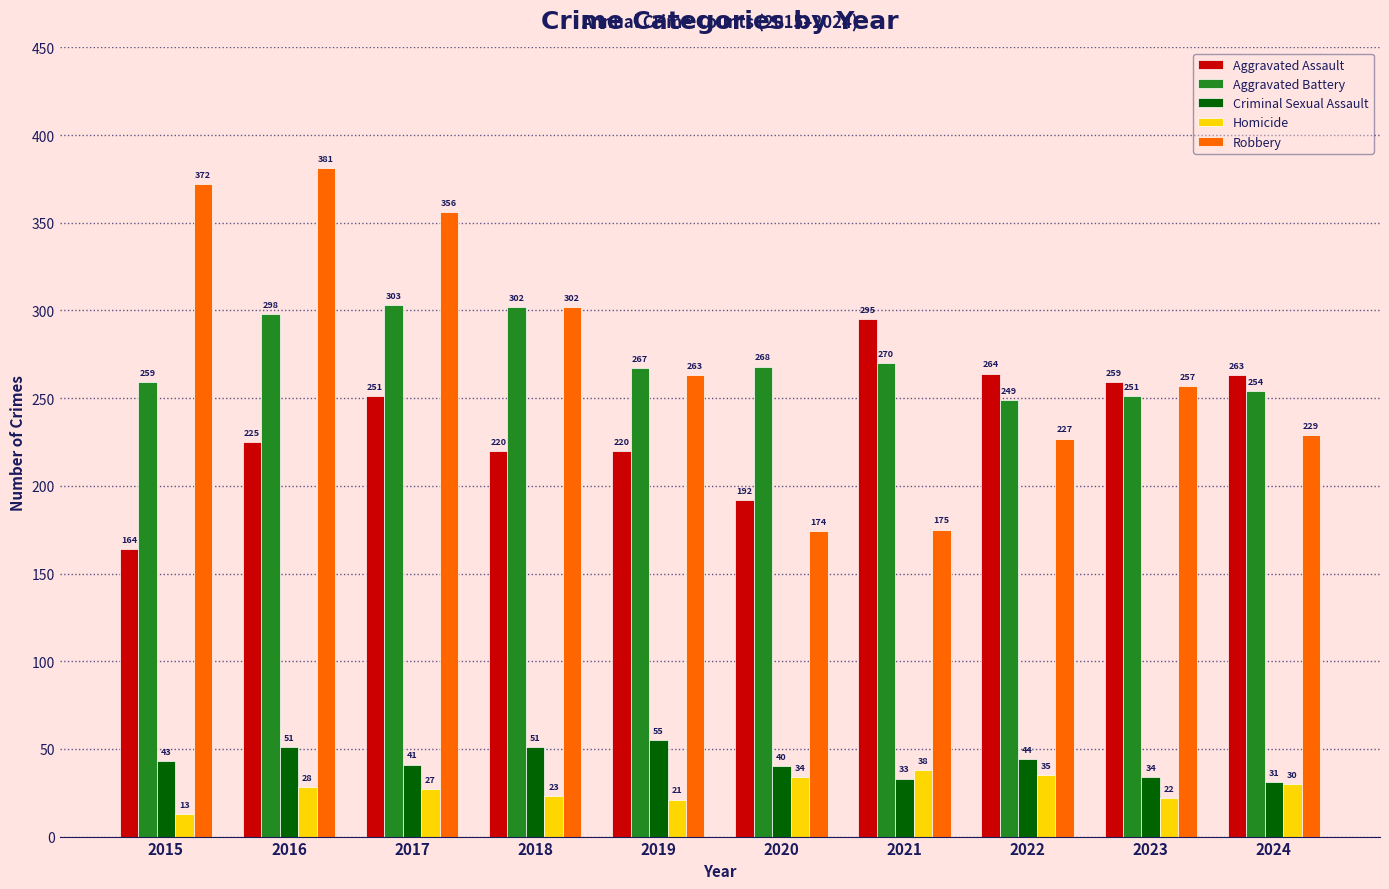

Reading left to right, extract all data points from this chart.

Aggravated Assault: 2015=164	2016=225	2017=251	2018=220	2019=220	2020=192	2021=295	2022=264	2023=259	2024=263
Aggravated Battery: 2015=259	2016=298	2017=303	2018=302	2019=267	2020=268	2021=270	2022=249	2023=251	2024=254
Criminal Sexual Assault: 2015=43	2016=51	2017=41	2018=51	2019=55	2020=40	2021=33	2022=44	2023=34	2024=31
Homicide: 2015=13	2016=28	2017=27	2018=23	2019=21	2020=34	2021=38	2022=35	2023=22	2024=30
Robbery: 2015=372	2016=381	2017=356	2018=302	2019=263	2020=174	2021=175	2022=227	2023=257	2024=229